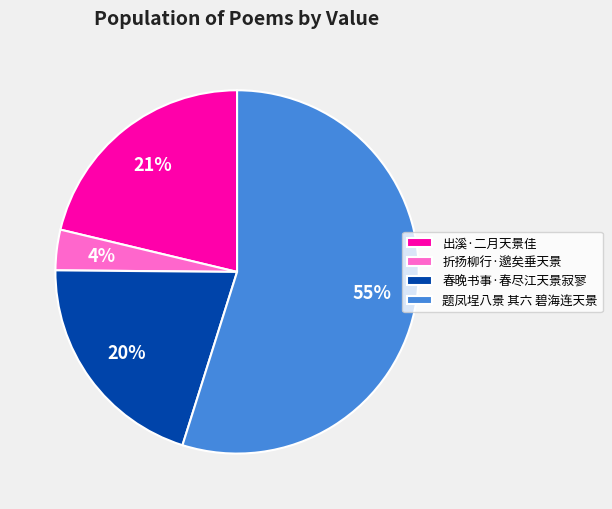

Is it true that 题凤埕八景 其六 碧海连天景 is 46% of the pie?

False